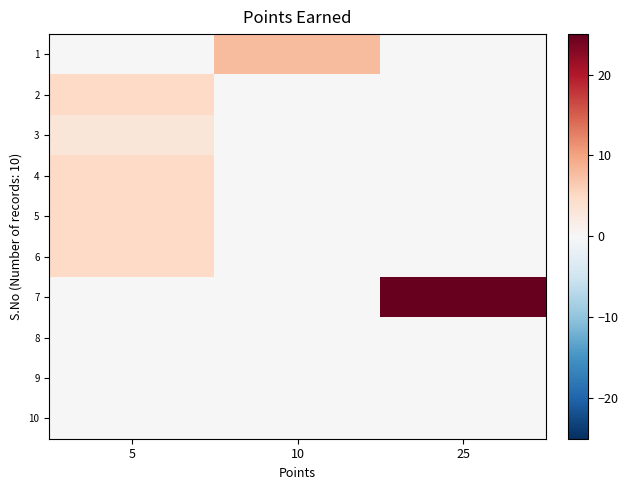

At which category is the sum across all series the highest?

25